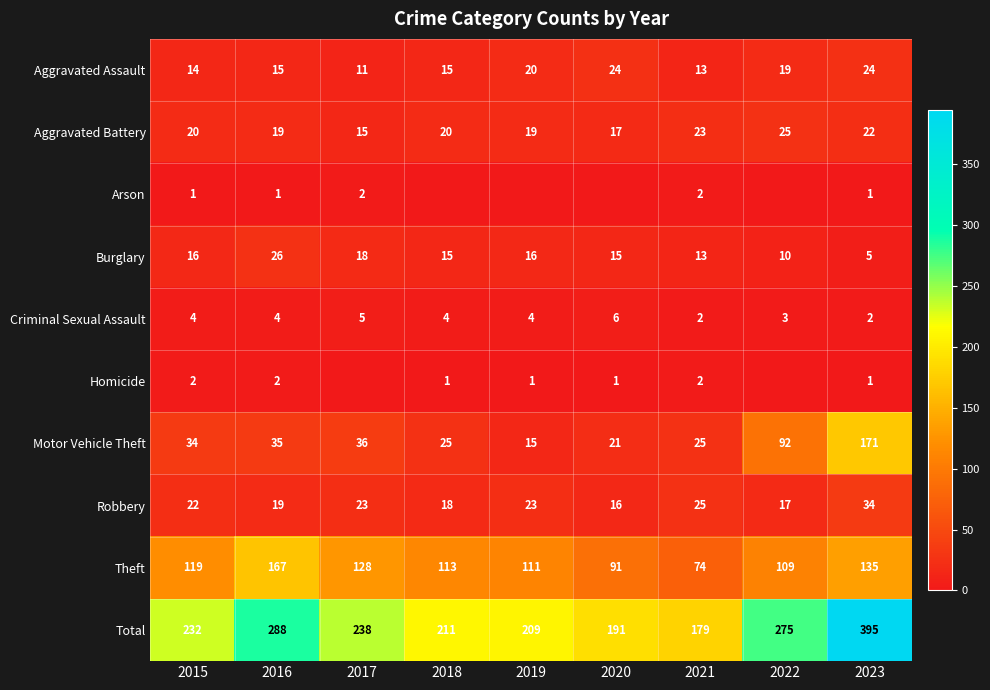

What is the difference between the second highest and second lowest values in the Theft series?

44